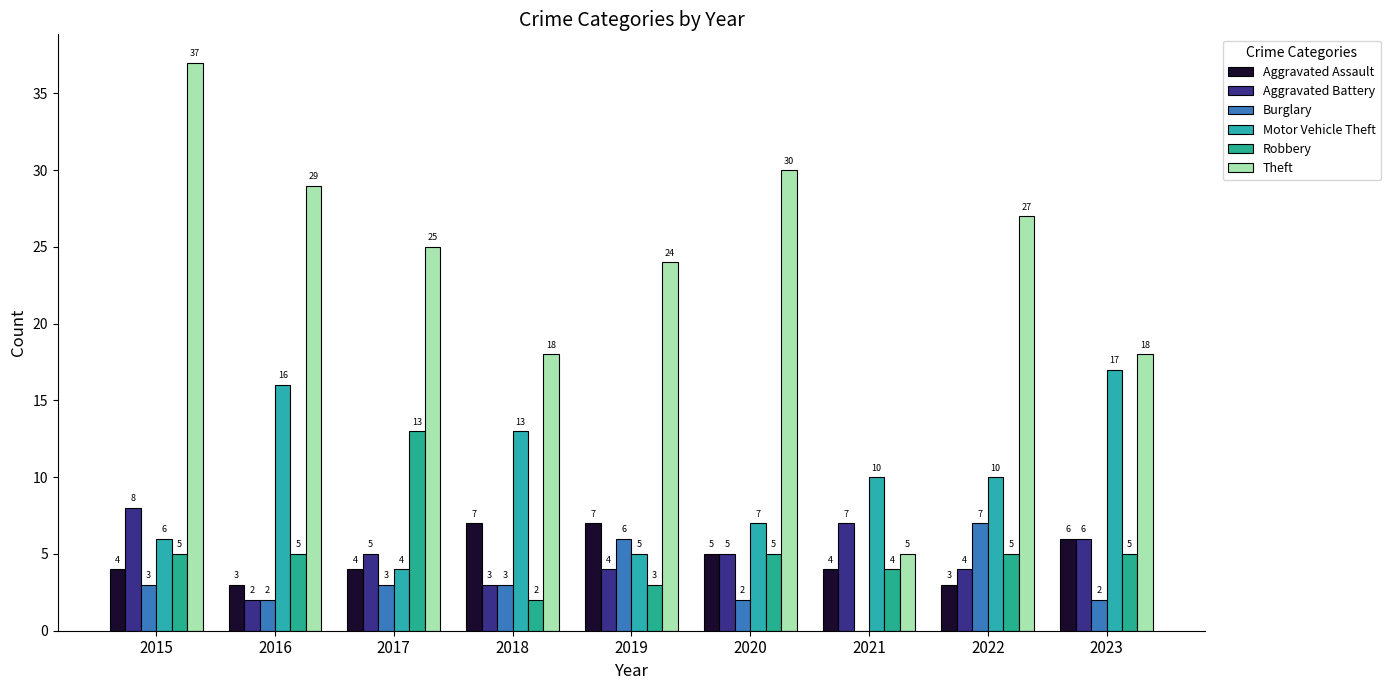

At which category is the sum across all series the highest?

2015